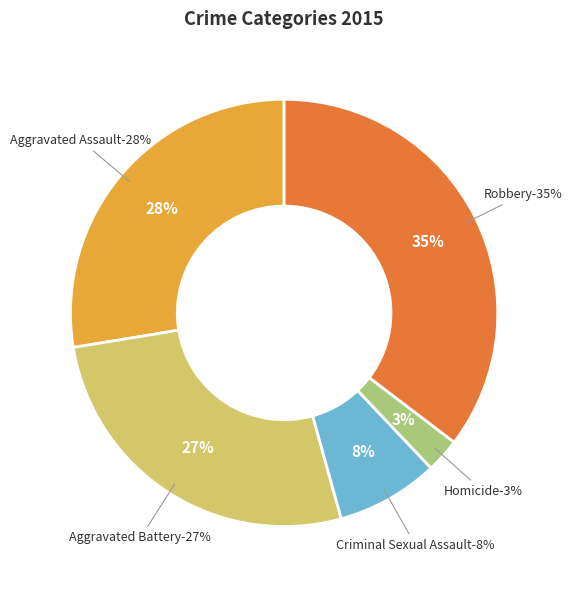

Which slice is the largest?

Robbery